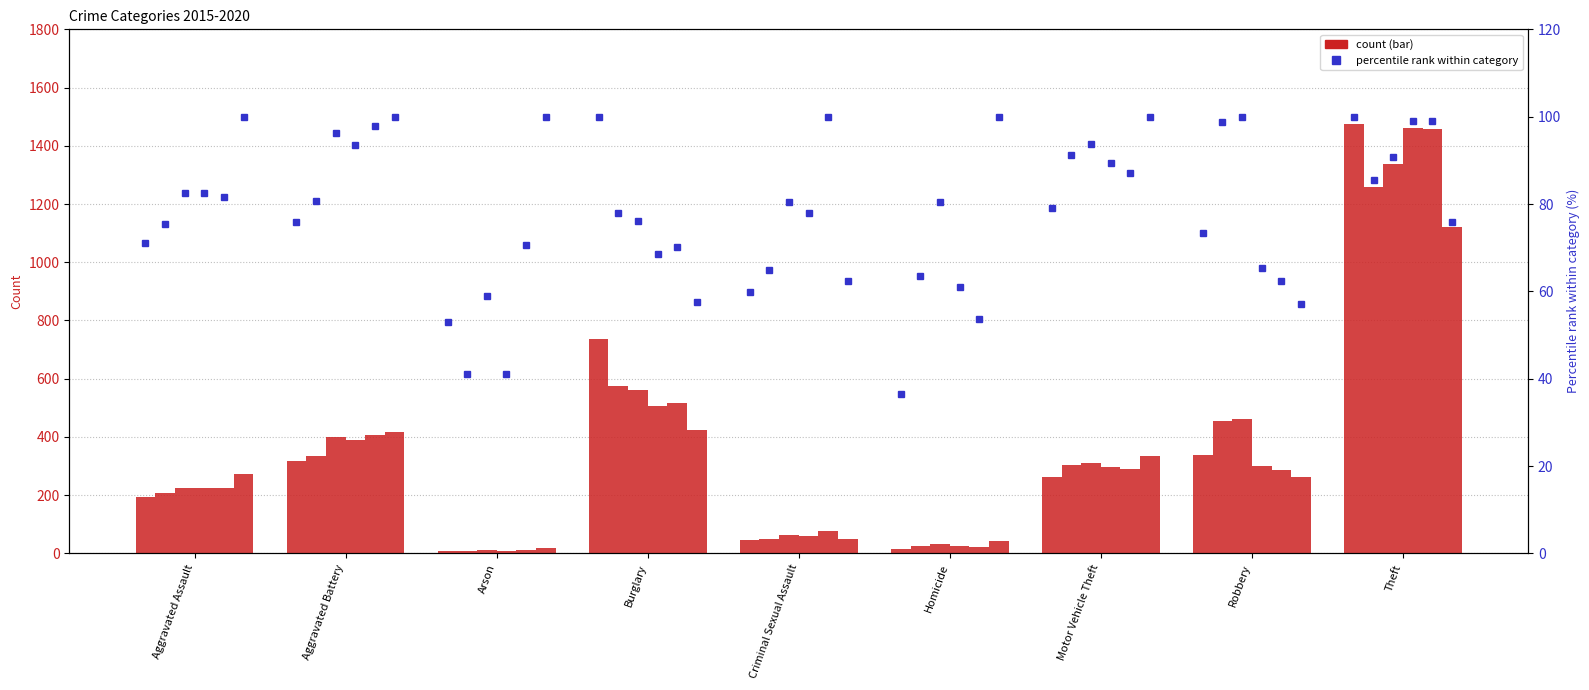

Reading left to right, list all the values displayed in this chart.

2015: 194	316	9	738	46	15	263	337	1474
2016: 206	336	7	576	50	26	304	454	1259
2017: 225	400	10	562	62	33	312	460	1339
2018: 225	389	7	506	60	25	298	301	1461
2019: 223	407	12	517	77	22	290	287	1459
2020: 273	416	17	425	48	41	333	263	1120